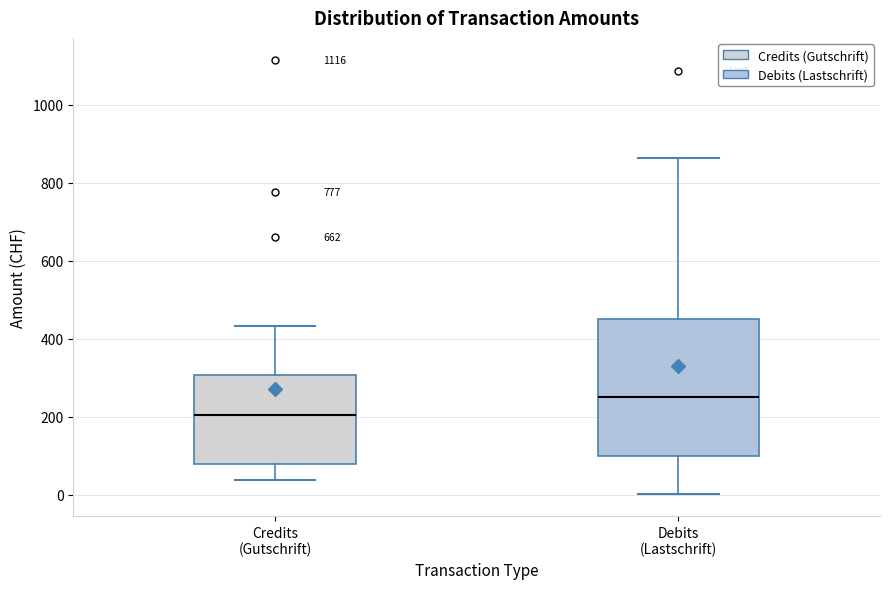

Comparing the boxes themselves (not the whiskers), which one is the tallest?

Debits (Lastschrift)